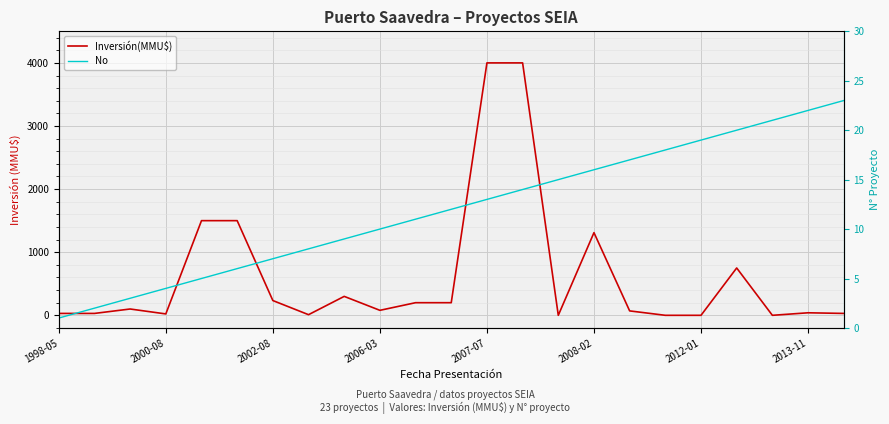

True or false: No has more than 0 interior local peaks.

False